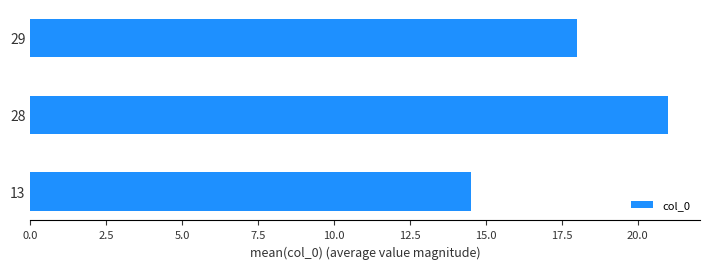

Rank the categories by value from lowest to highest.

13, 29, 28